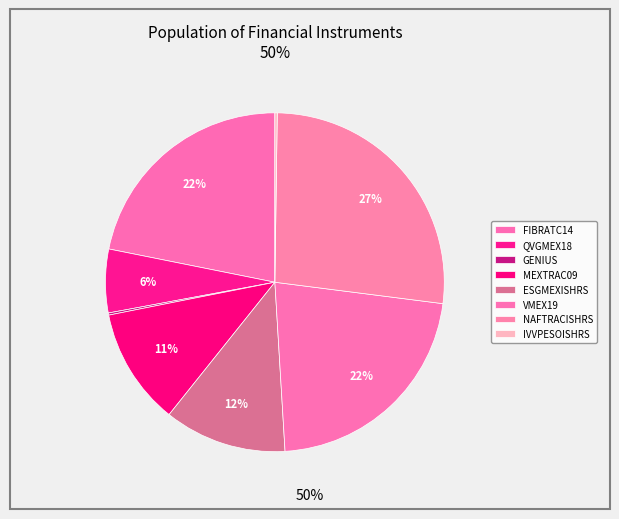

Count the number of slices in the pie.

8